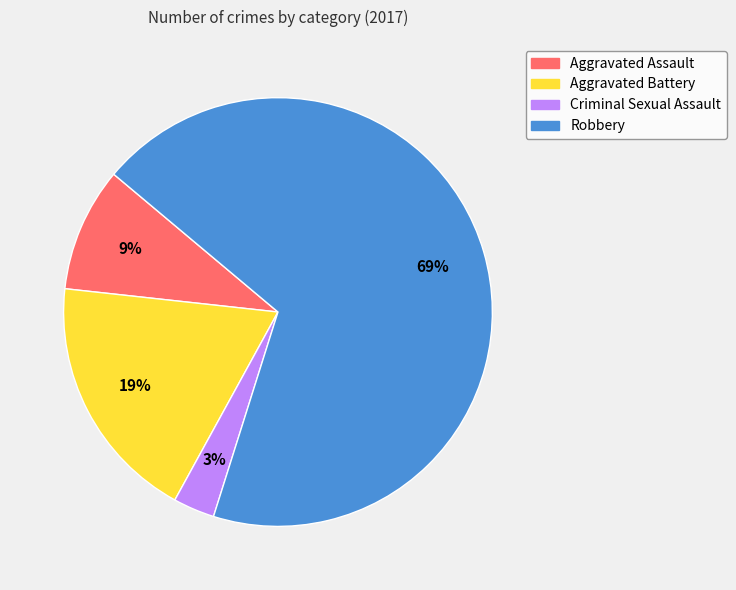

Count the number of slices in the pie.

4